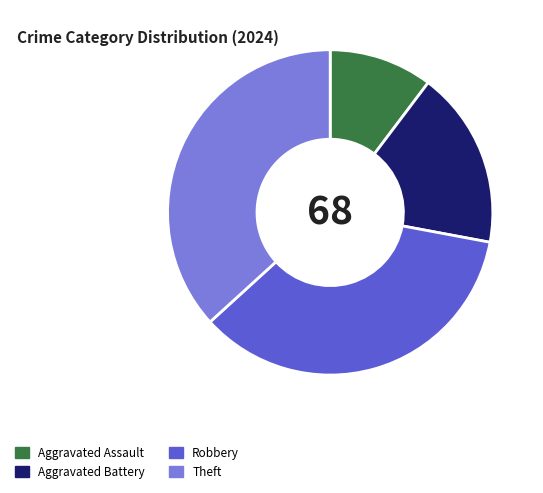

Rank the categories by value from highest to lowest.

Theft, Robbery, Aggravated Battery, Aggravated Assault